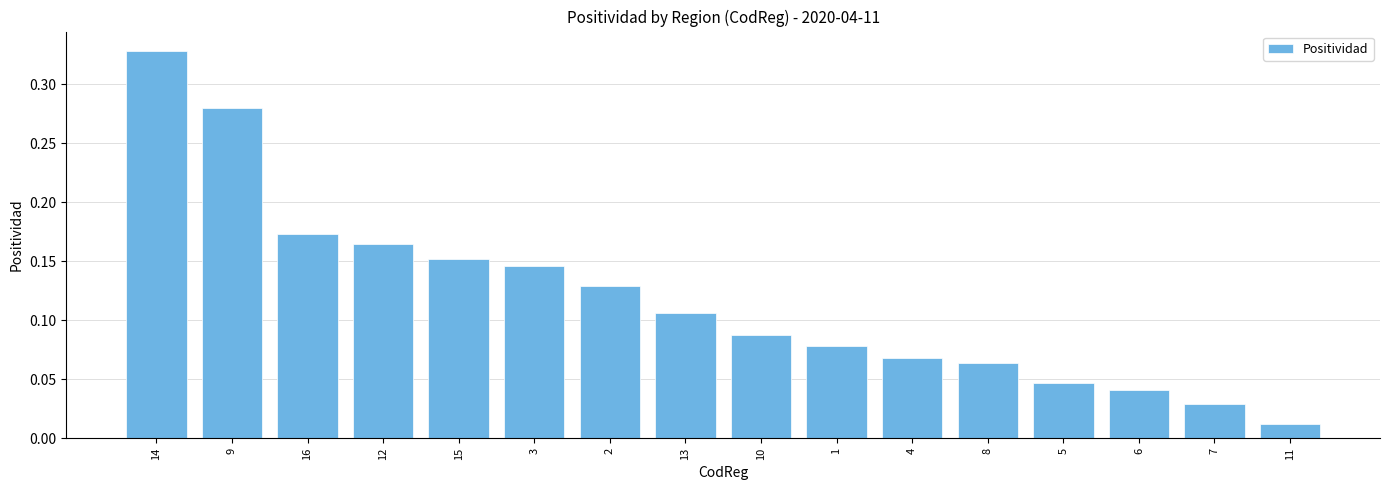

What is the label of the 16th bar from the right?

14